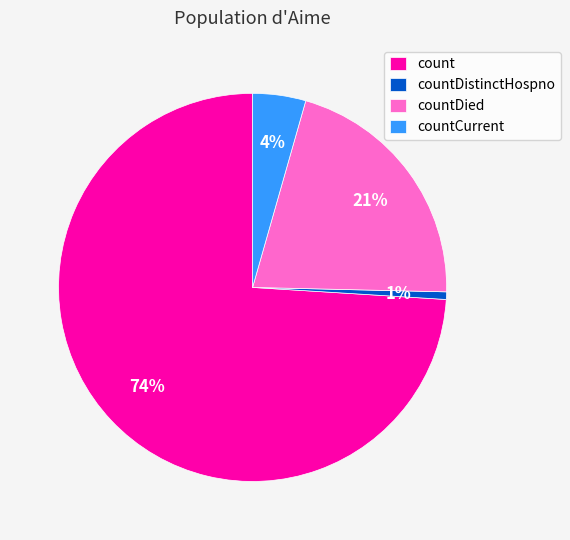

To the nearest percent, what is the difference between the largest and smallest slice percentages?

73%